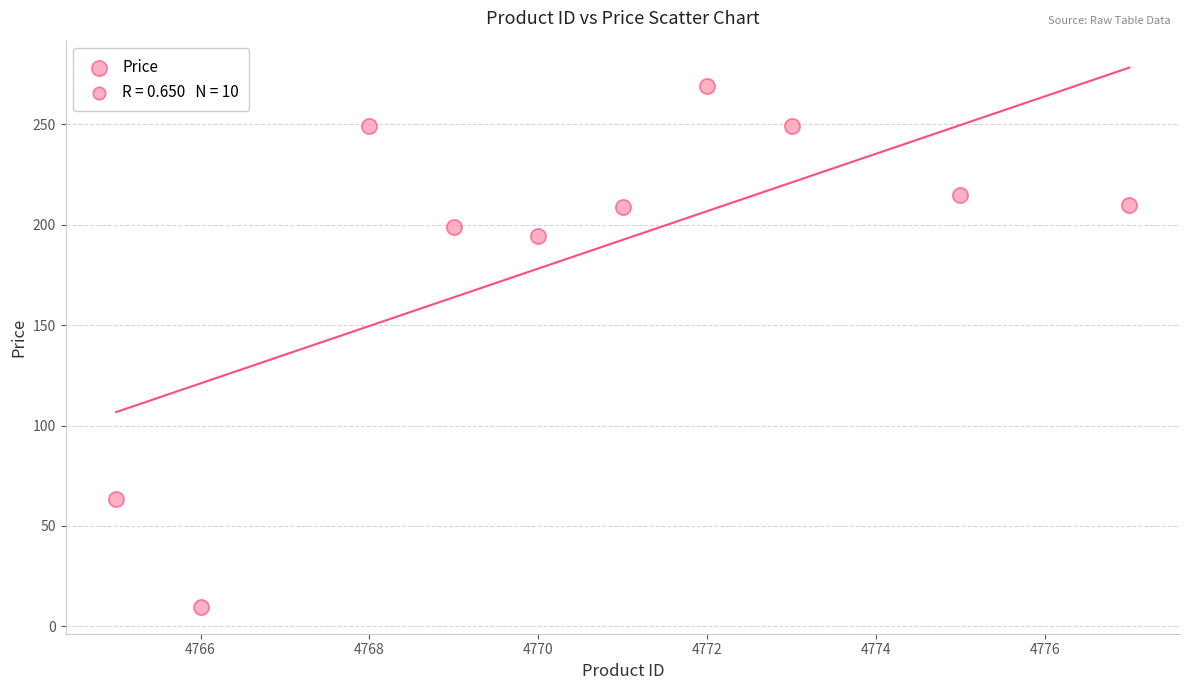

What is the average X value?

4770.6